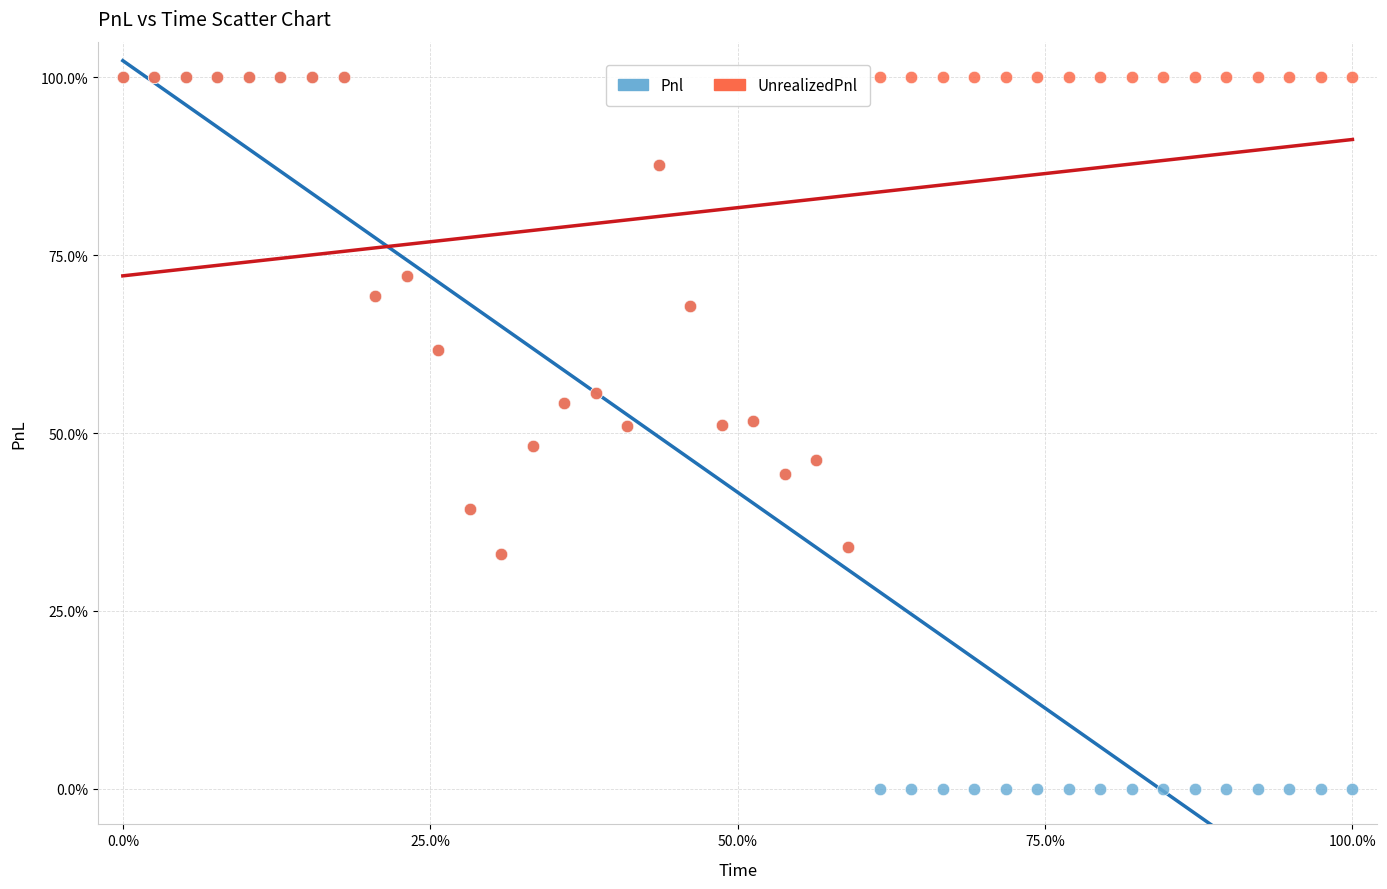

What are all the series names shown in the legend?

Pnl, UnrealizedPnl